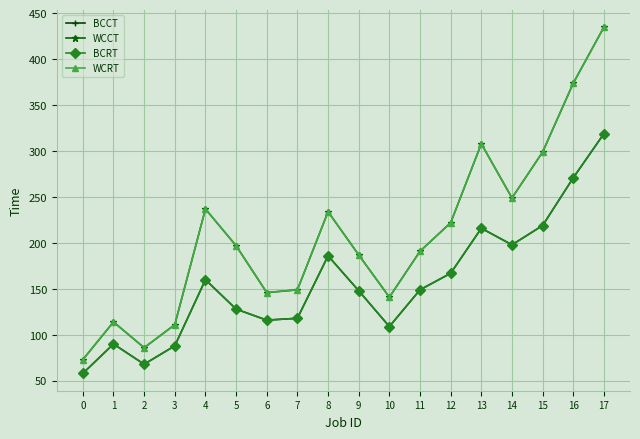

Is this an area chart (filled region under the line)?

No